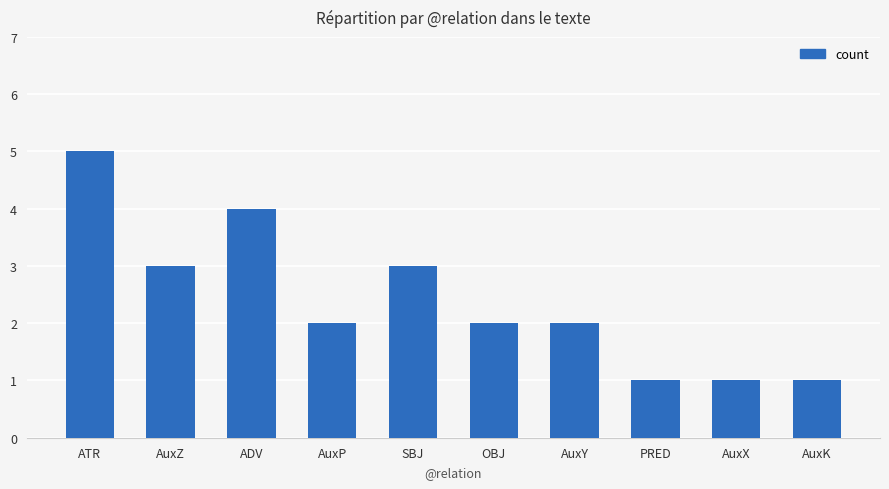

Where does the data first go above 2?

ATR